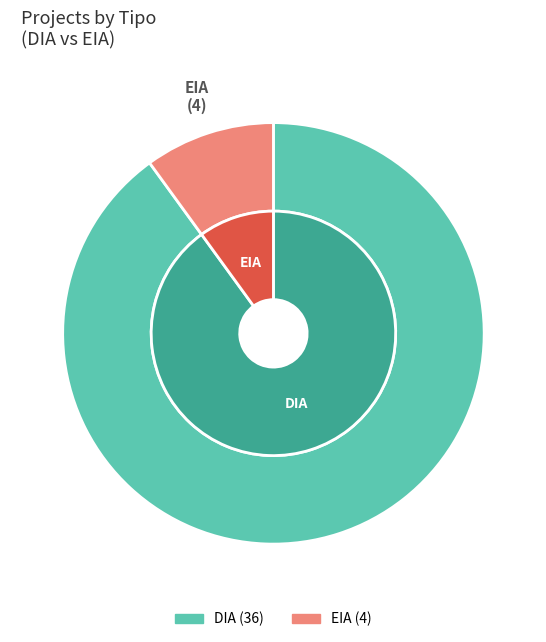

Is there a majority slice in this chart?

Yes